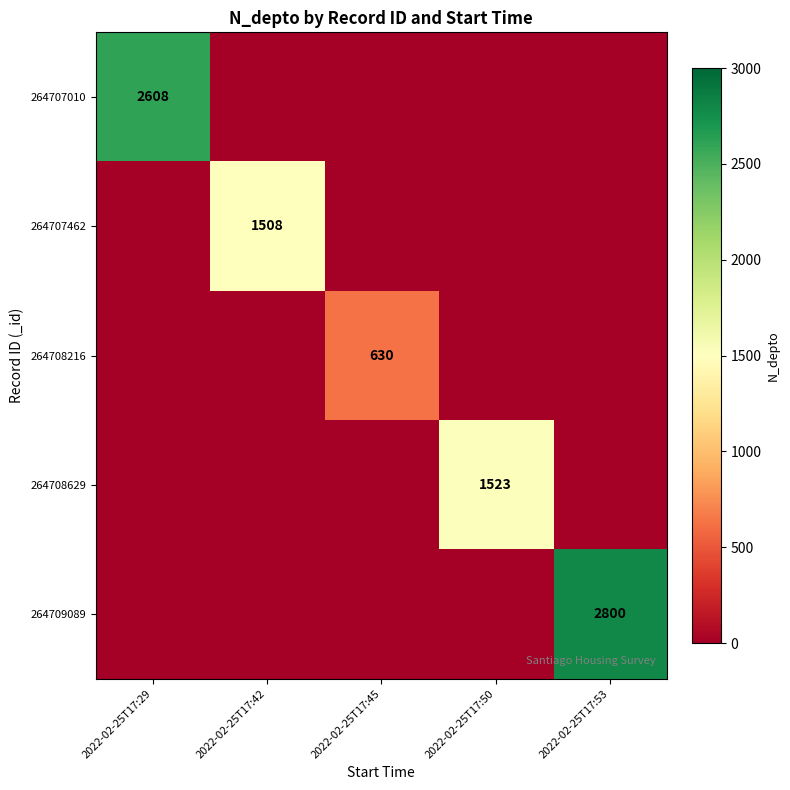

Is it true that 264708216 equals 630 at 2022-02-25T17:45?

True